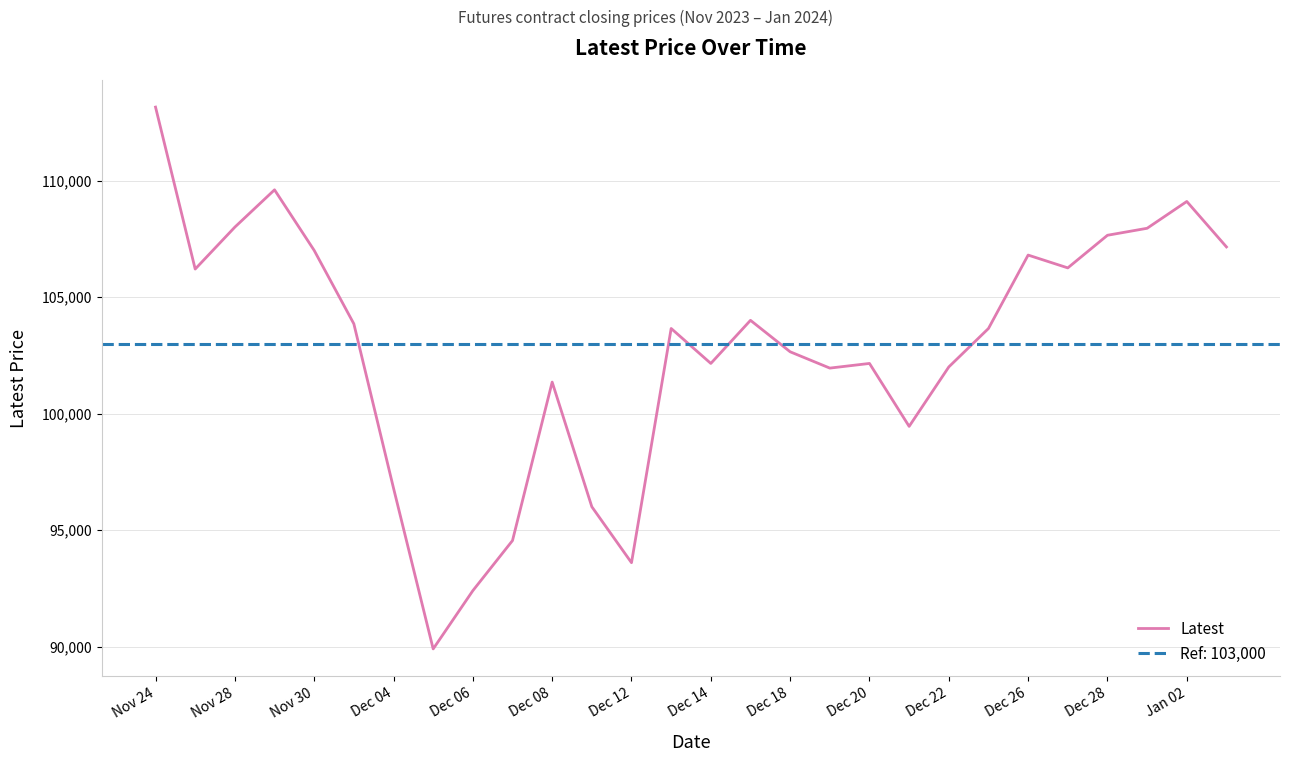

The value of Latest at Jan 02 is 109100. True or false?

True